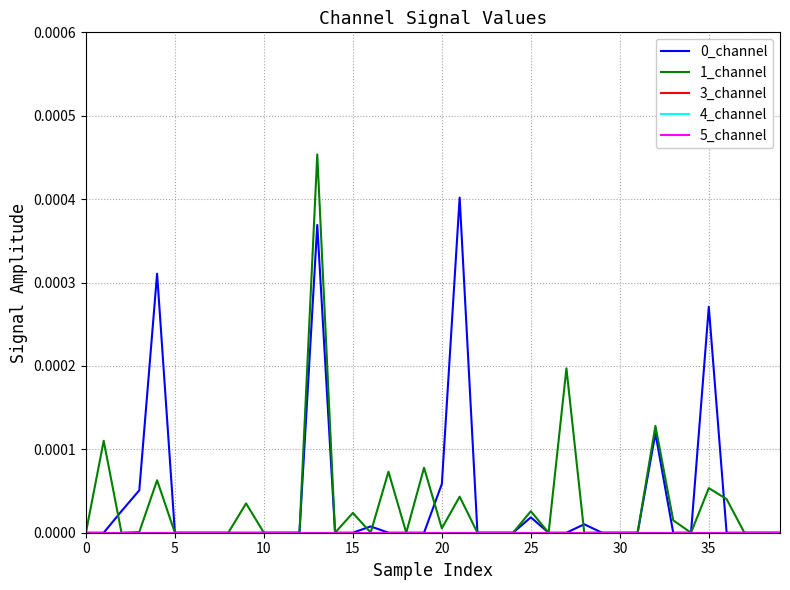

Does the chart display data point markers on the line(s)?

No